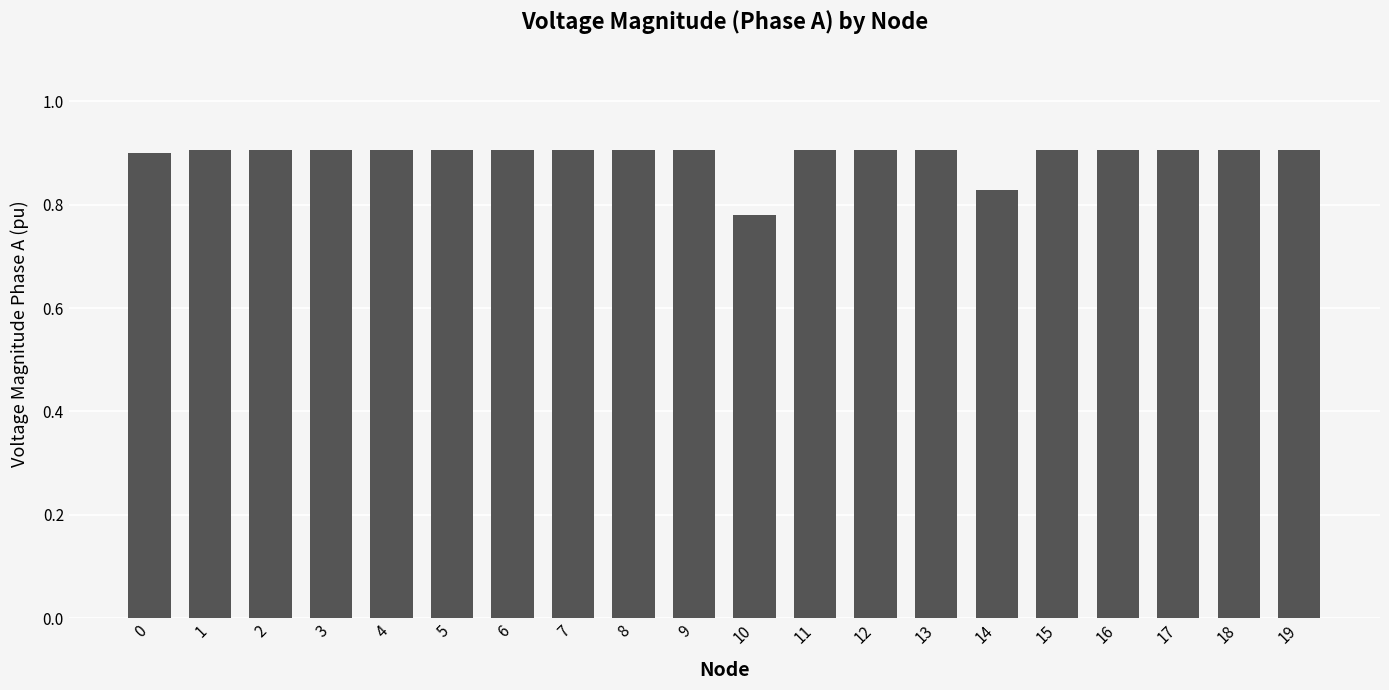

Does the chart contain stacked bars?

No